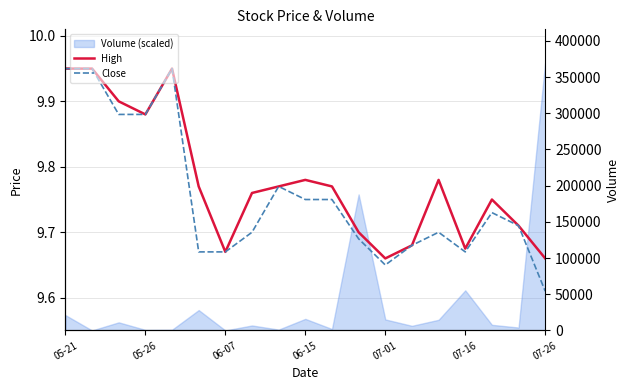

What is the difference between the highest and lowest values at 14?

0.1